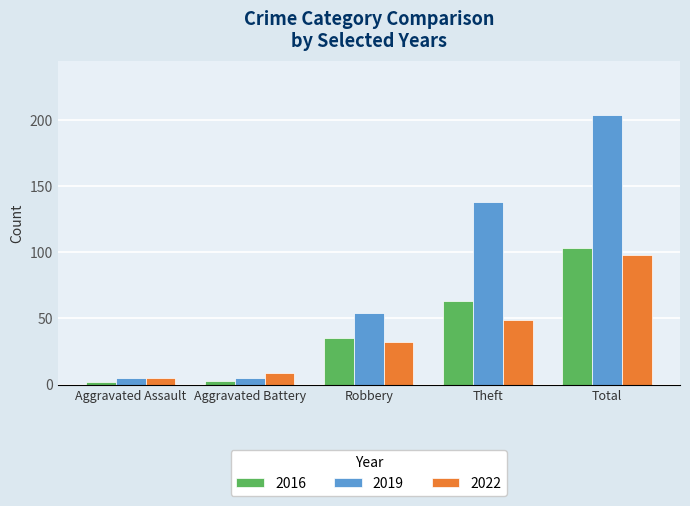

At which category does the chart reach its peak across all series?

Total